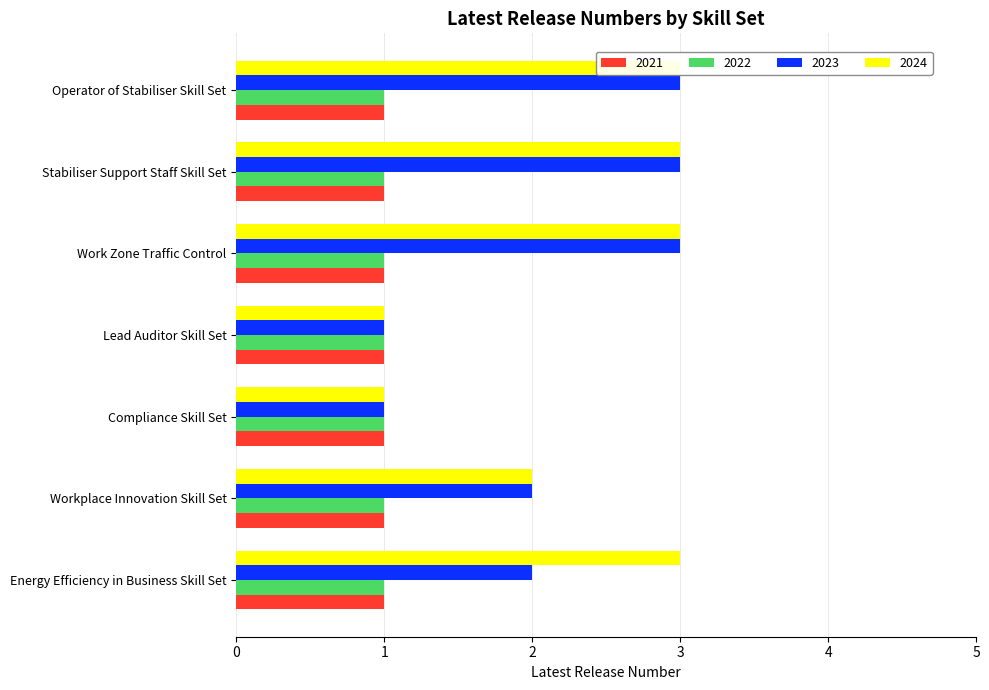

Read the 2024 value at Operator of Stabiliser Skill Set.

3